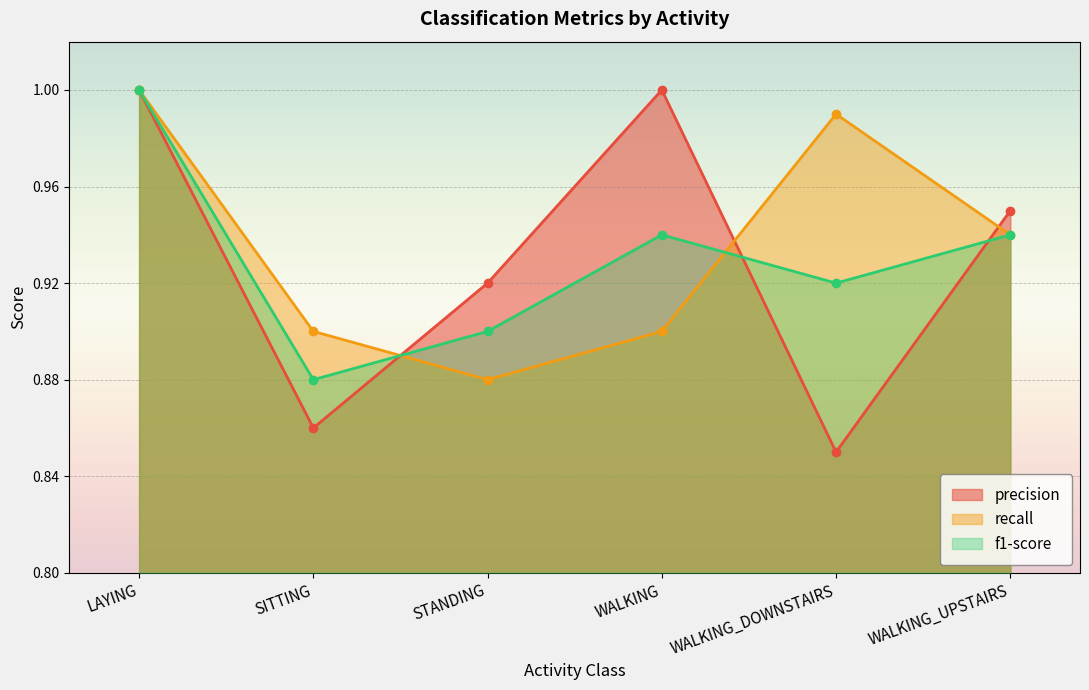

What is the difference between the f1-score values at LAYING and WALKING?

0.1